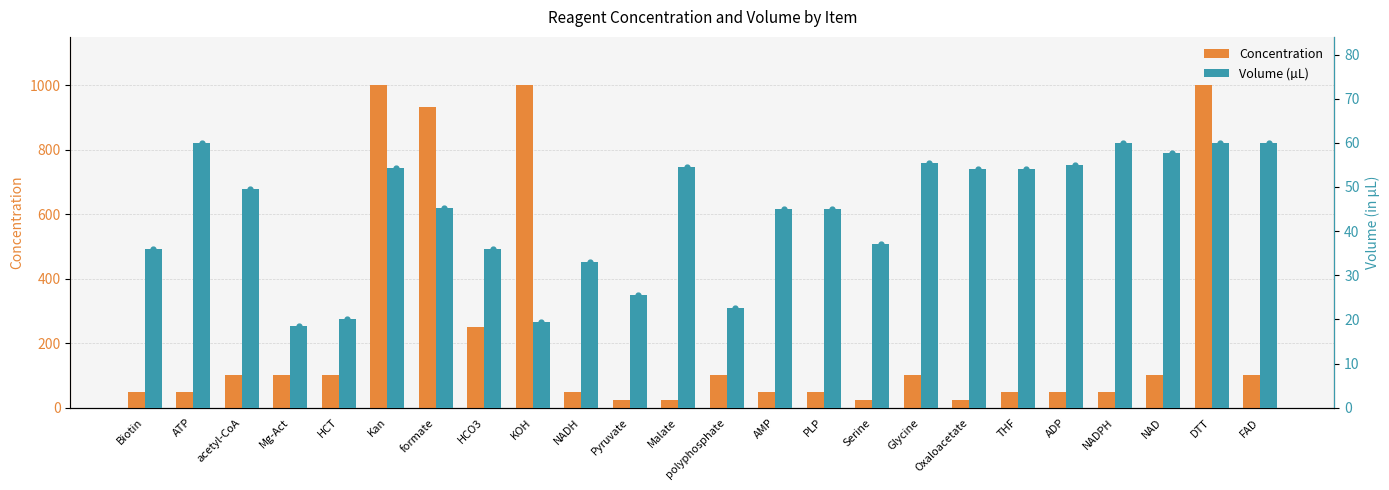

Which series reaches the minimum Y coordinate?

Volume (µL)